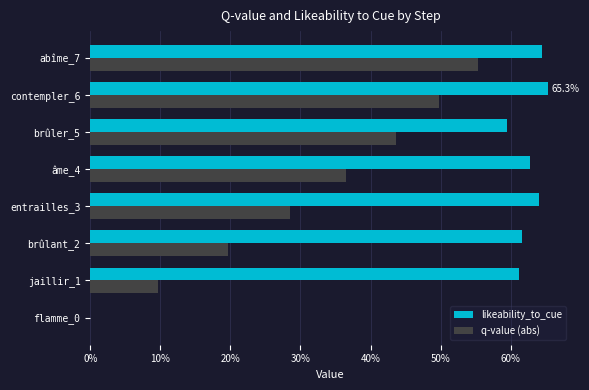

What are all the series names shown in the legend?

likeability_to_cue, q-value (abs)